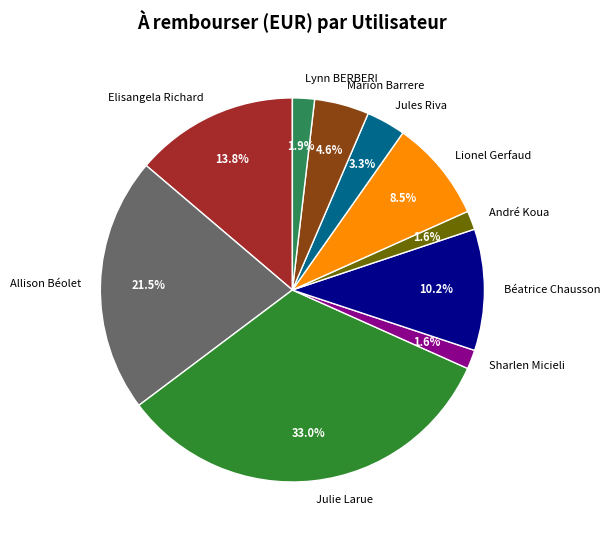

What portion of the pie excludes Allison Béolet?

78.5%